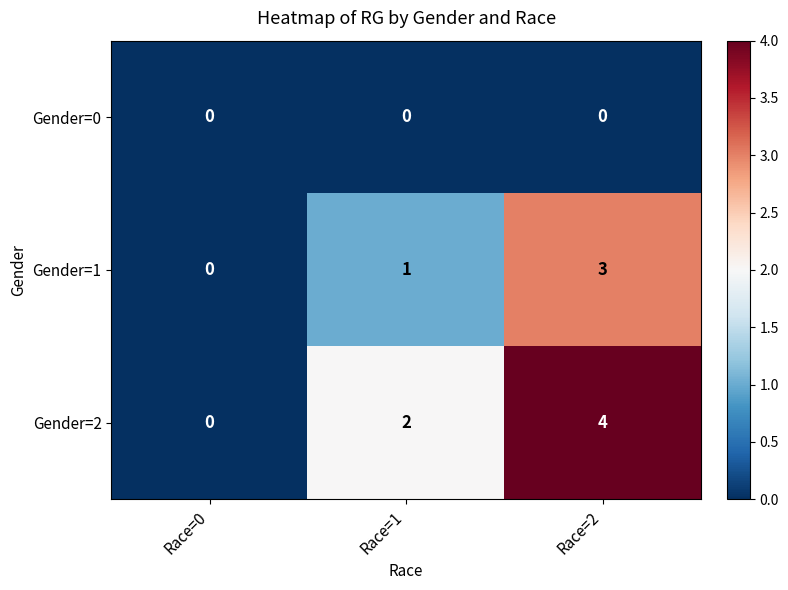

The Gender=1 series shows 1 at Race=1. True or false?

True